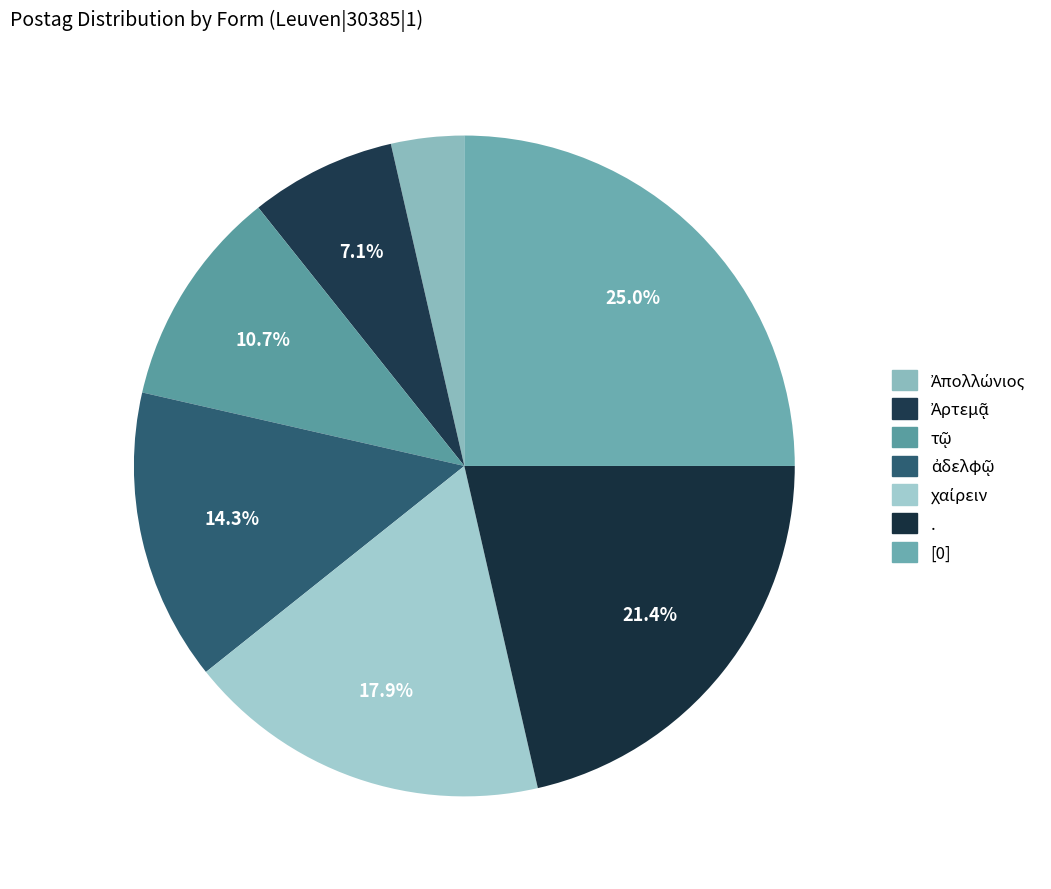

Count the number of slices in the pie.

7